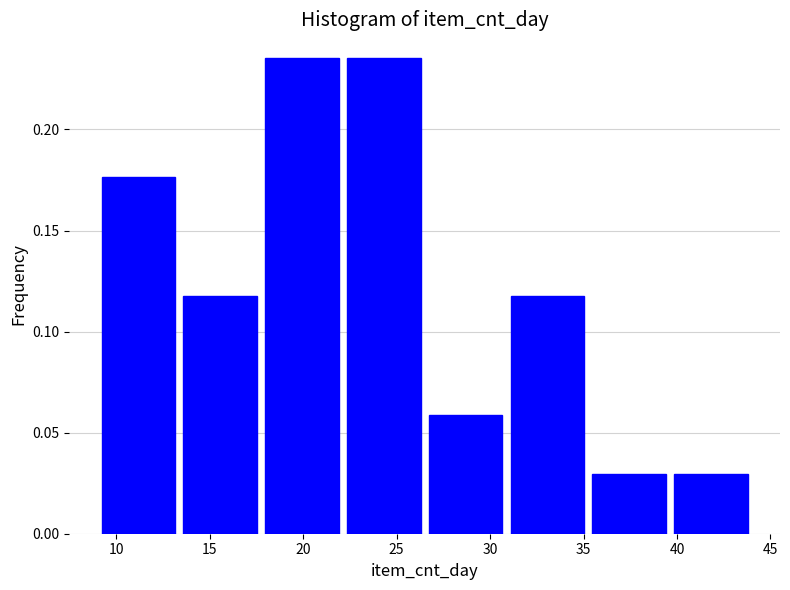

Reading left to right, transcribe this chart: for each bar, give the range it covers on the x-axis and its height. Neither the bar edges nor the heights are printed on the chart, so give them approximately, as read against the axes.

9.0 to 13.5: 0.175
13.5 to 18.0: 0.120
18.0 to 22.0: 0.235
22.0 to 26.5: 0.235
26.5 to 31.0: 0.060
31.0 to 35.5: 0.120
35.5 to 39.5: 0.030
39.5 to 44.0: 0.030